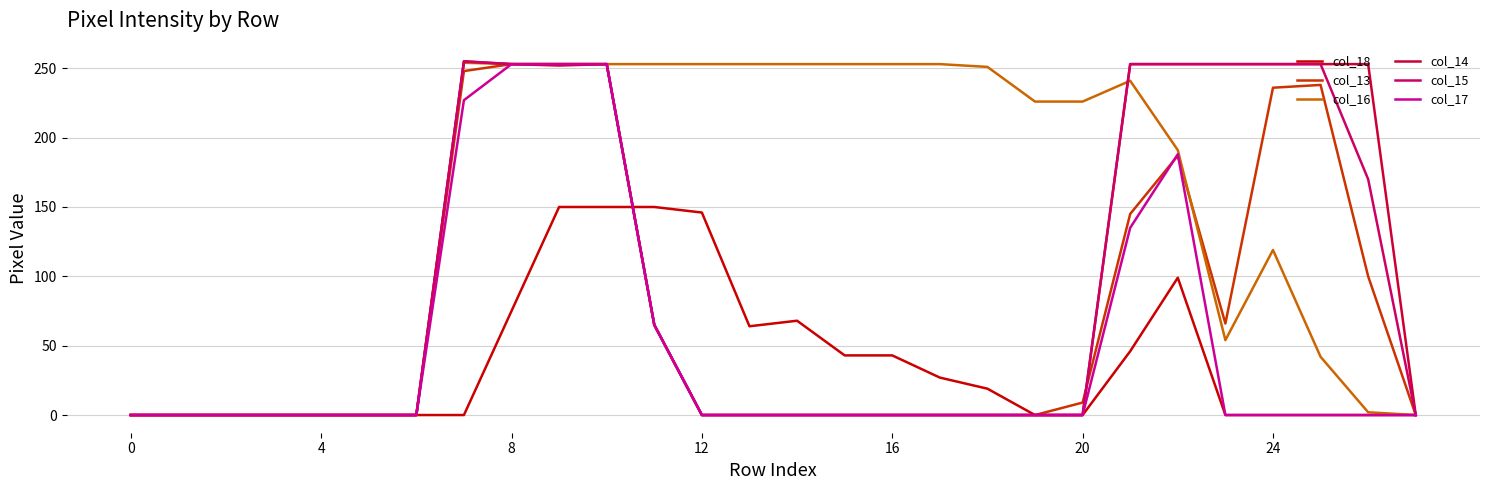

Which series has the largest total across all categories?

col_16